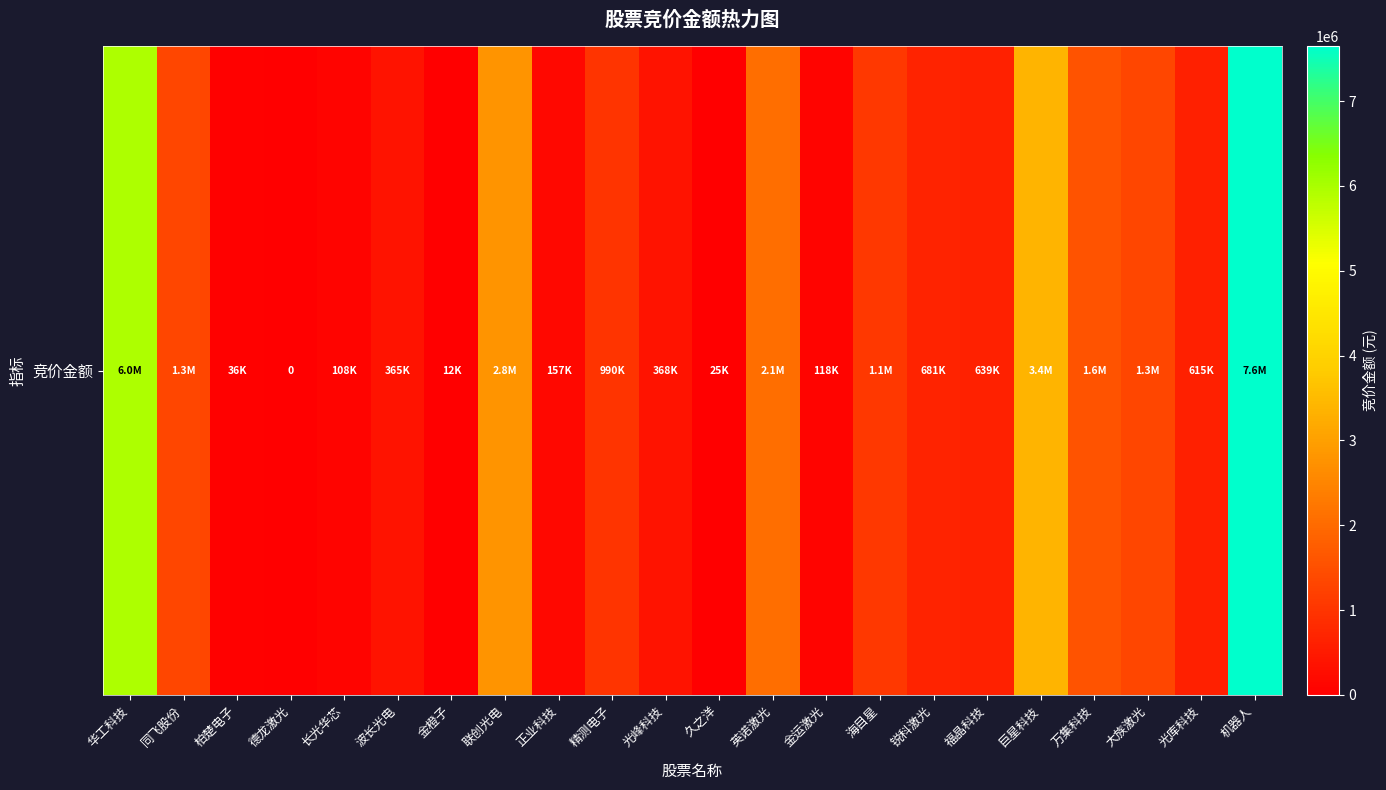

The chart shows a value of 2785970 at 联创光电. True or false?

True